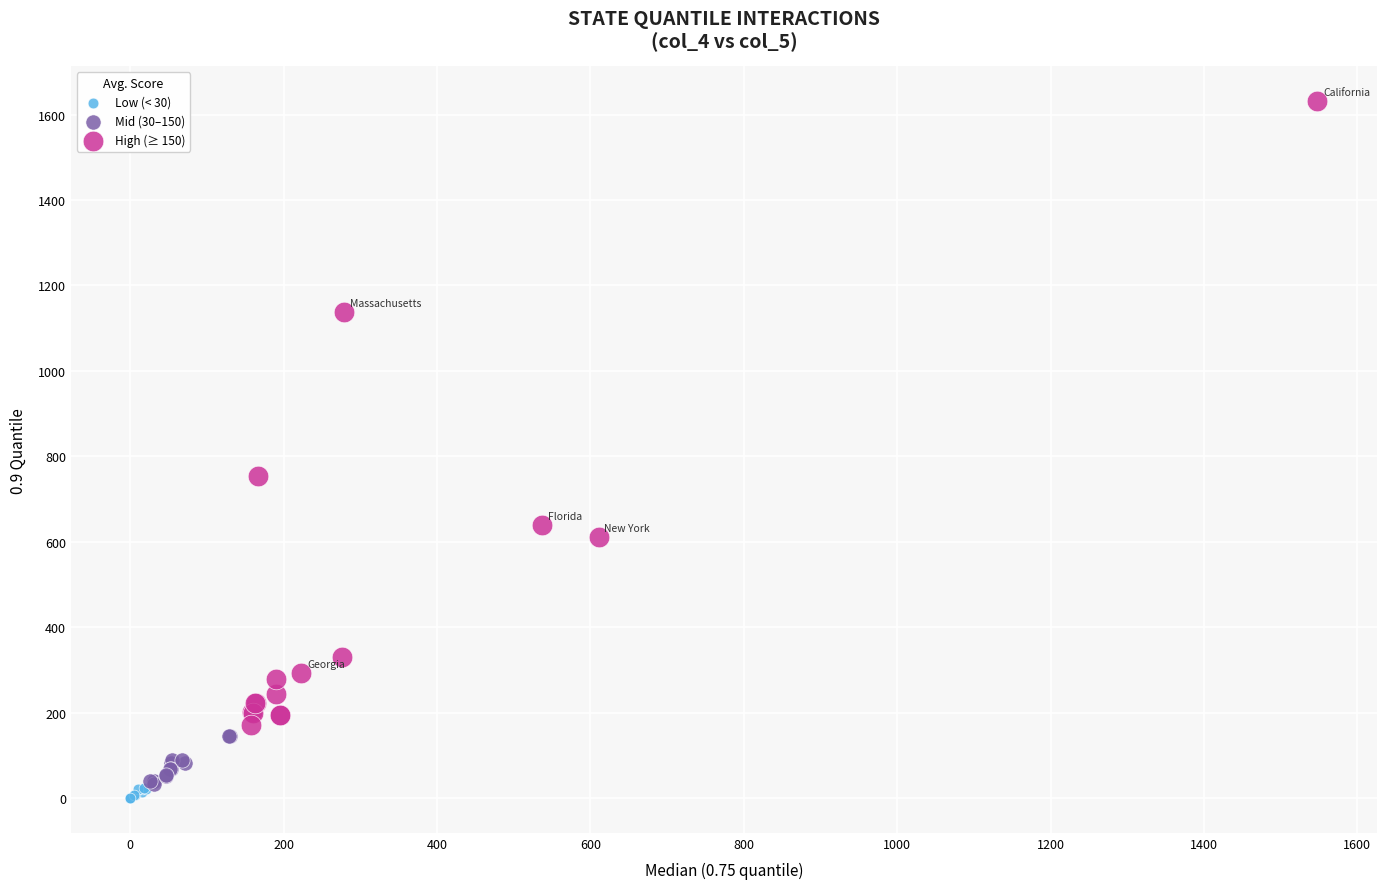

Which series has the largest Y range (max minus min)?

High (≥ 150)